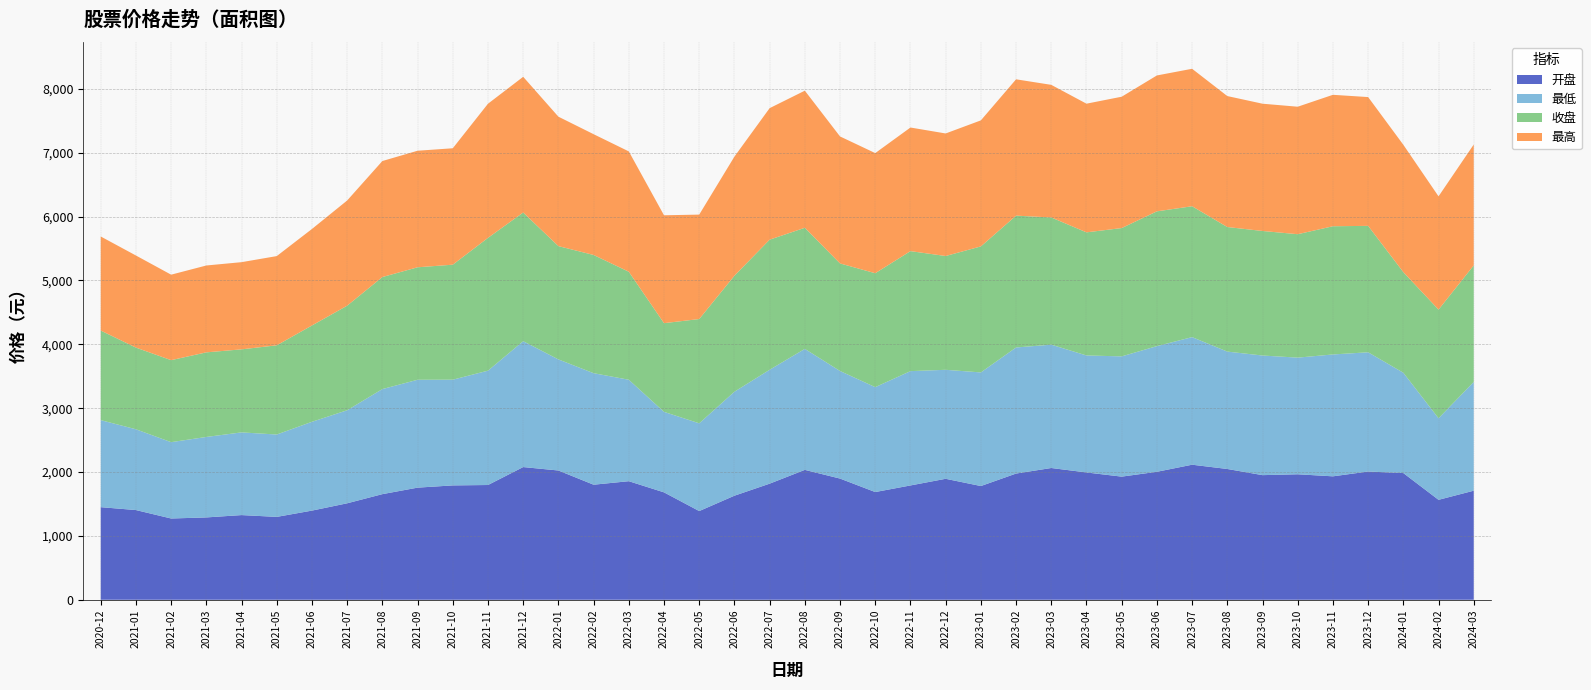

Reading right to left, extract all data points from this chart.

开盘: 1707.8	1564.9	1983.8	2007.8	1932.7	1964.9	1951.4	2047.8	2114.6	2003.8	1928.0	1993.4	2063.1	1976.2	1780.8	1894.1	1790.0	1686.6	1897.6	2033.9	1817.8	1629.5	1388.9	1681.7	1856.5	1801.6	2024.0	2077.8	1796.8	1790.6	1755.5	1653.7	1510.4	1396.0	1297.7	1325.9	1289.2	1272.5	1404.6	1449.8
最低: 1702.9	1276.7	1570.7	1867.1	1908.3	1826.3	1872.9	1837.9	1997.9	1967.6	1882.8	1831.8	1931.1	1973.9	1778.8	1706.6	1790.0	1642.6	1684.2	1894.2	1783.2	1628.0	1373.8	1260.5	1588.5	1746.0	1739.5	1970.7	1790.2	1655.2	1689.0	1645.1	1456.7	1390.5	1289.6	1294.7	1260.0	1195.1	1264.7	1362.9
收盘: 1825.1	1701.8	1575.3	1979.6	2007.4	1932.7	1950.1	1950.5	2049.2	2110.6	2009.0	1927.7	1991.9	2064.3	1973.3	1781.9	1879.0	1783.7	1684.2	1896.5	2037.1	1816.4	1632.8	1388.6	1691.0	1851.2	1774.0	2014.9	2079.5	1800.7	1761.3	1754.3	1637.4	1508.2	1396.9	1300.3	1324.7	1284.3	1279.0	1402.8
最高: 1892.4	1773.3	1994.1	2016.5	2058.0	1996.0	1992.7	2050.5	2152.4	2127.6	2056.7	2014.6	2076.2	2134.6	1973.3	1918.6	1935.3	1880.9	1988.5	2146.6	2059.2	1864.7	1635.1	1689.3	1884.2	1891.0	2026.6	2124.9	2100.1	1822.8	1824.8	1816.4	1647.0	1510.9	1396.9	1365.0	1360.1	1338.2	1442.1	1472.7